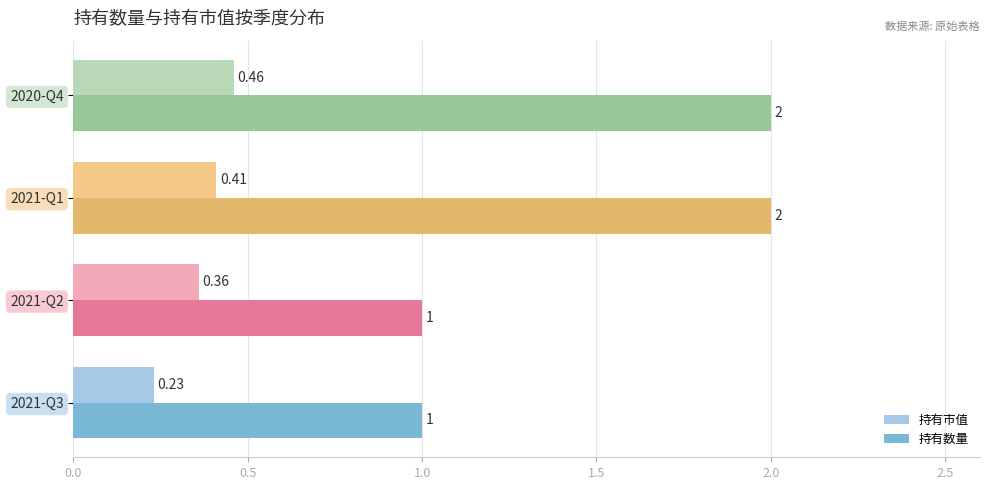

Is the value of 持有数量 at 2021-Q3 greater than the value of 持有市值 at 2020-Q4?

Yes